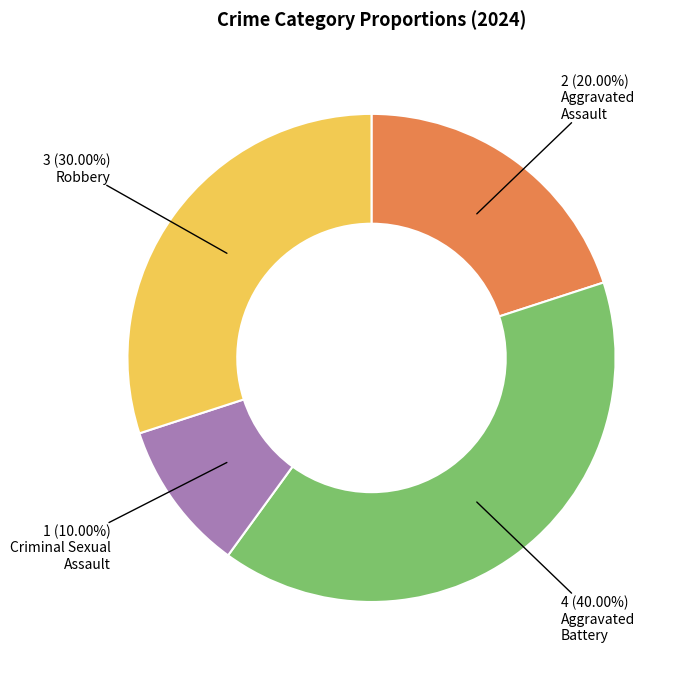

Is there any slice that represents more than half of the pie?

No